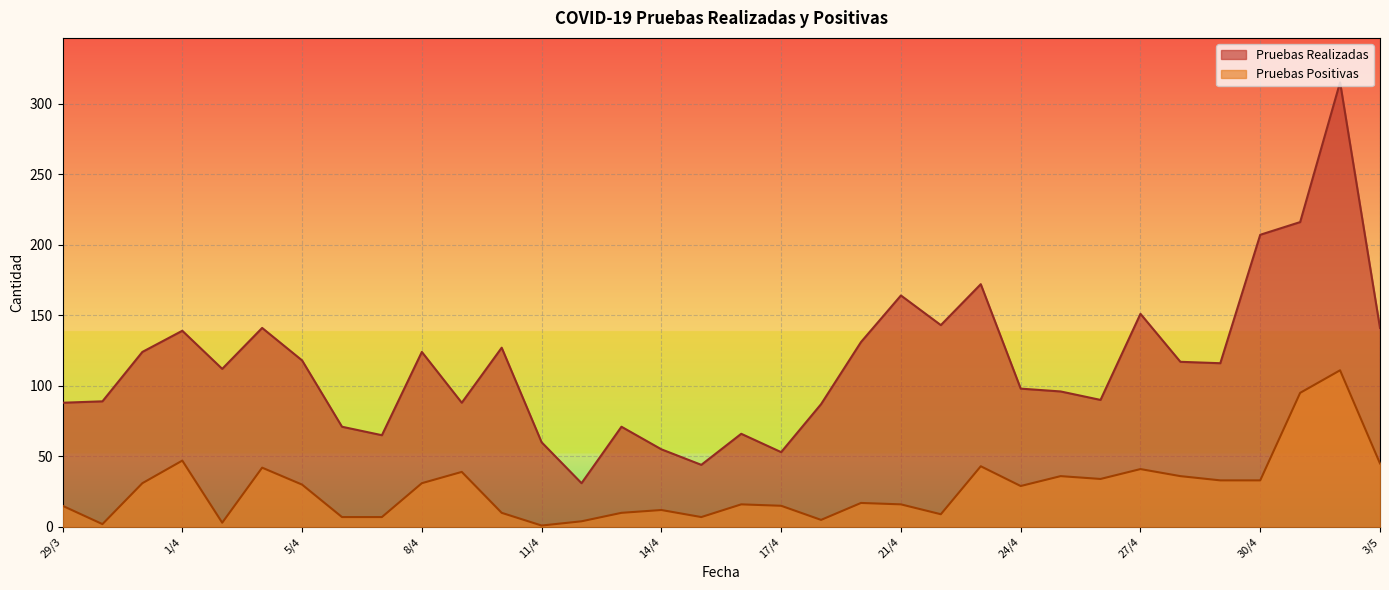

In Pruebas Realizadas, how many points are lower than both neighbors (excluding endpoints)?

9